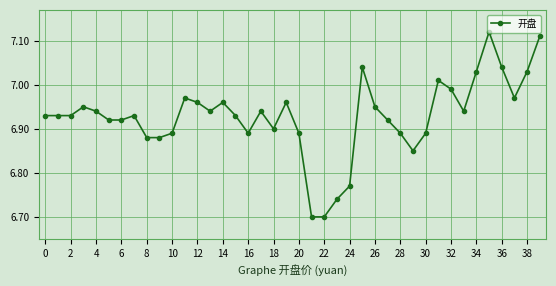

What is the sum of all values?

277.1